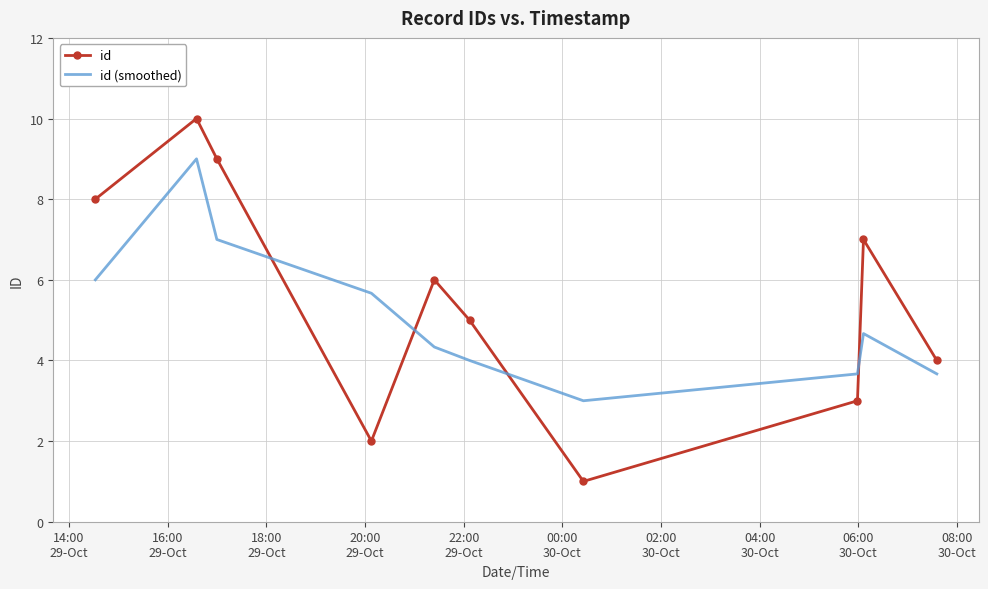

How many times do id and id (smoothed) cross each other?

4